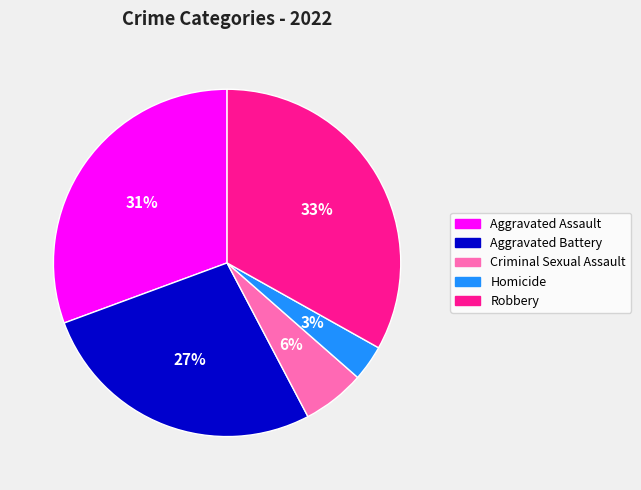

Which slice is the smallest?

Homicide